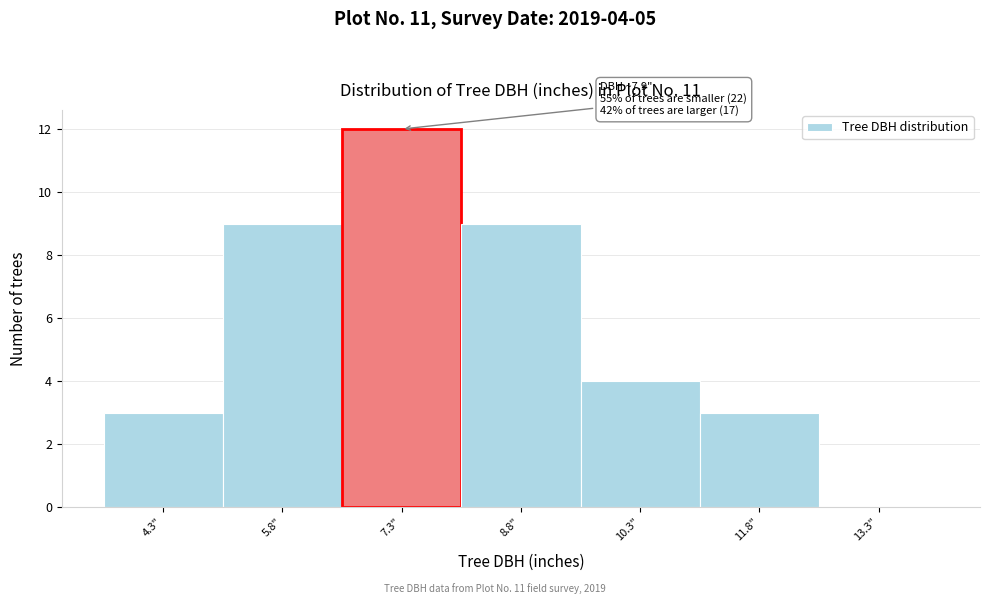

Which range on the x-axis has the tallest bar?

6.56 to 8.06